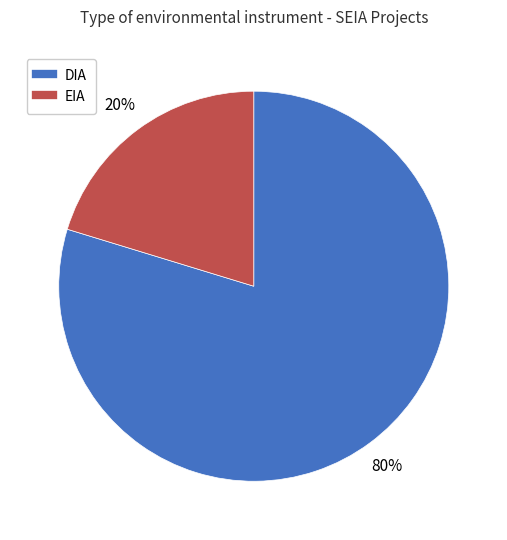

Count the number of slices in the pie.

2